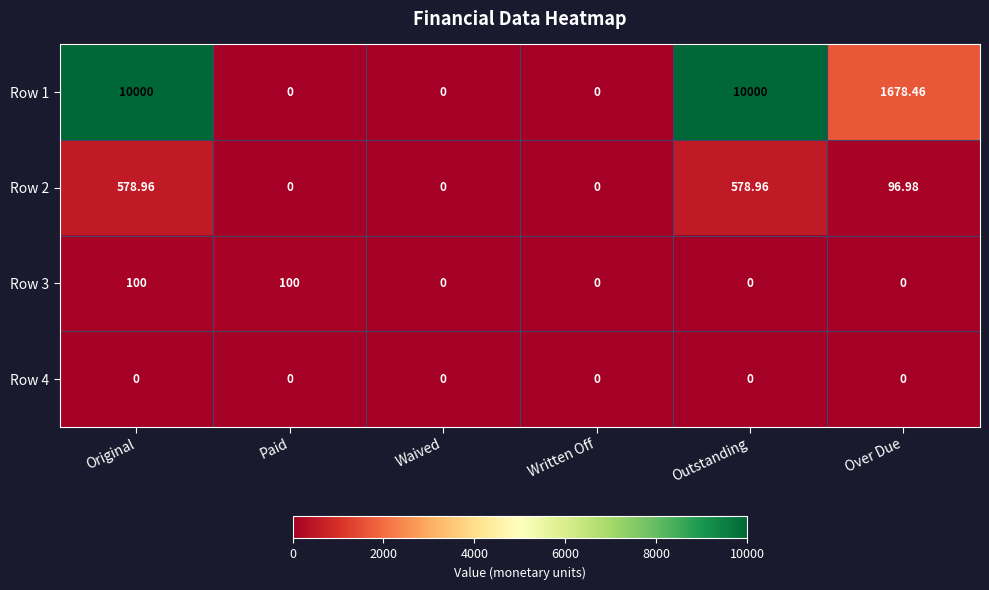

At which category is the sum across all series the highest?

Original